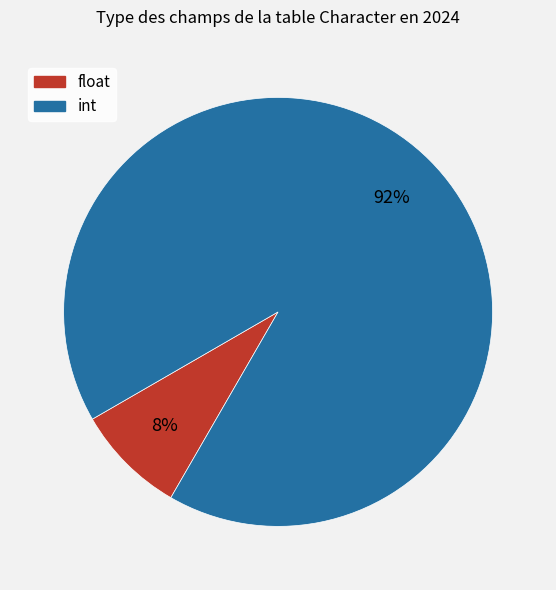

Count the number of slices in the pie.

2